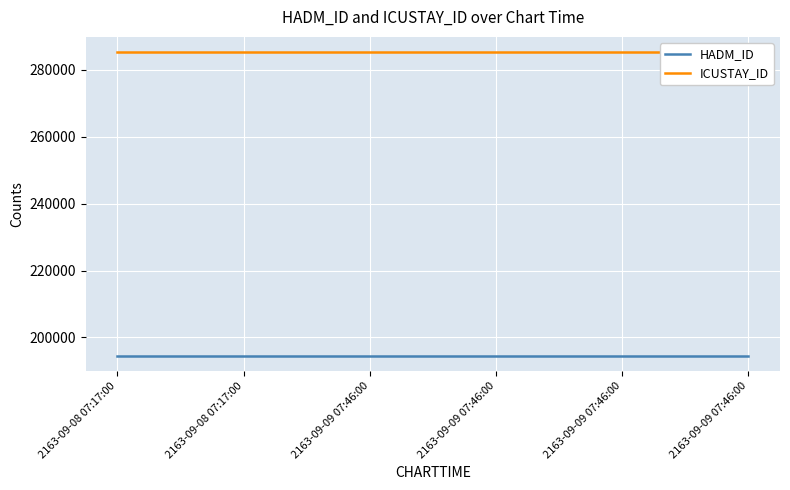

Between 2163-09-09 07:46:00 and 2163-09-09 07:46:00, which series saw the biggest shift?

HADM_ID